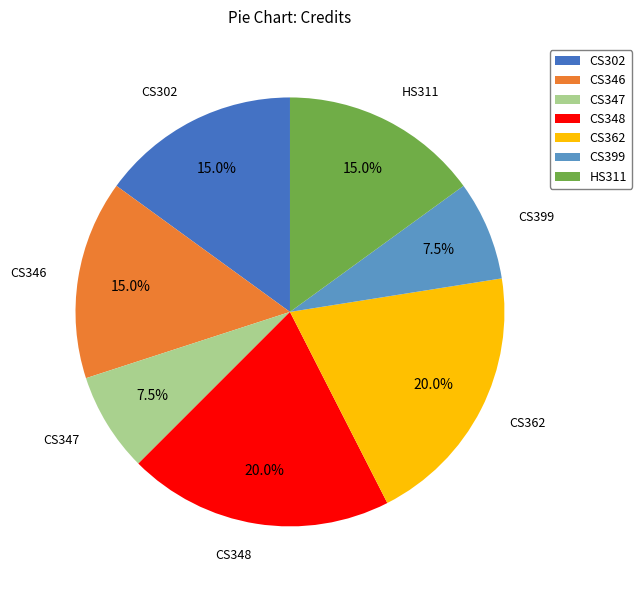

What percentage do CS348 and CS346 together represent?

35.0%